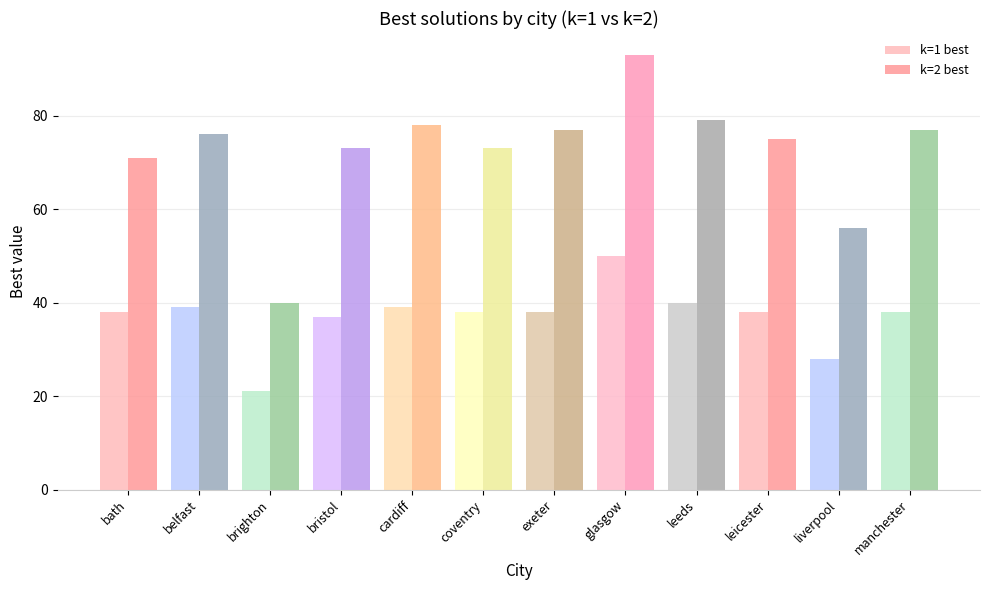

What is the difference between the maximum and minimum values in the k=2 best series?

53